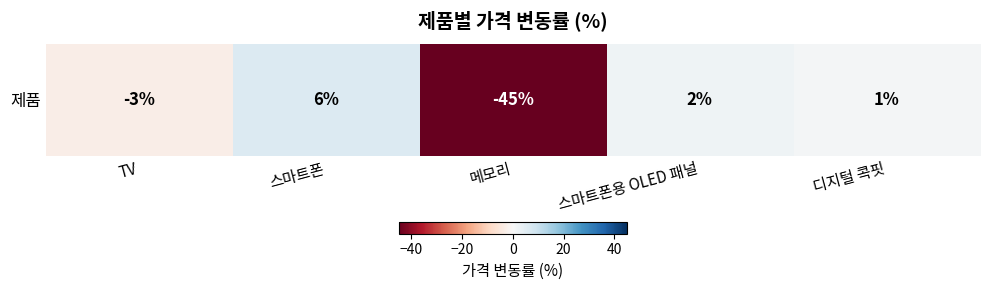

What is the sum of the values at 메모리 and 스마트폰용 OLED 패널?

-43